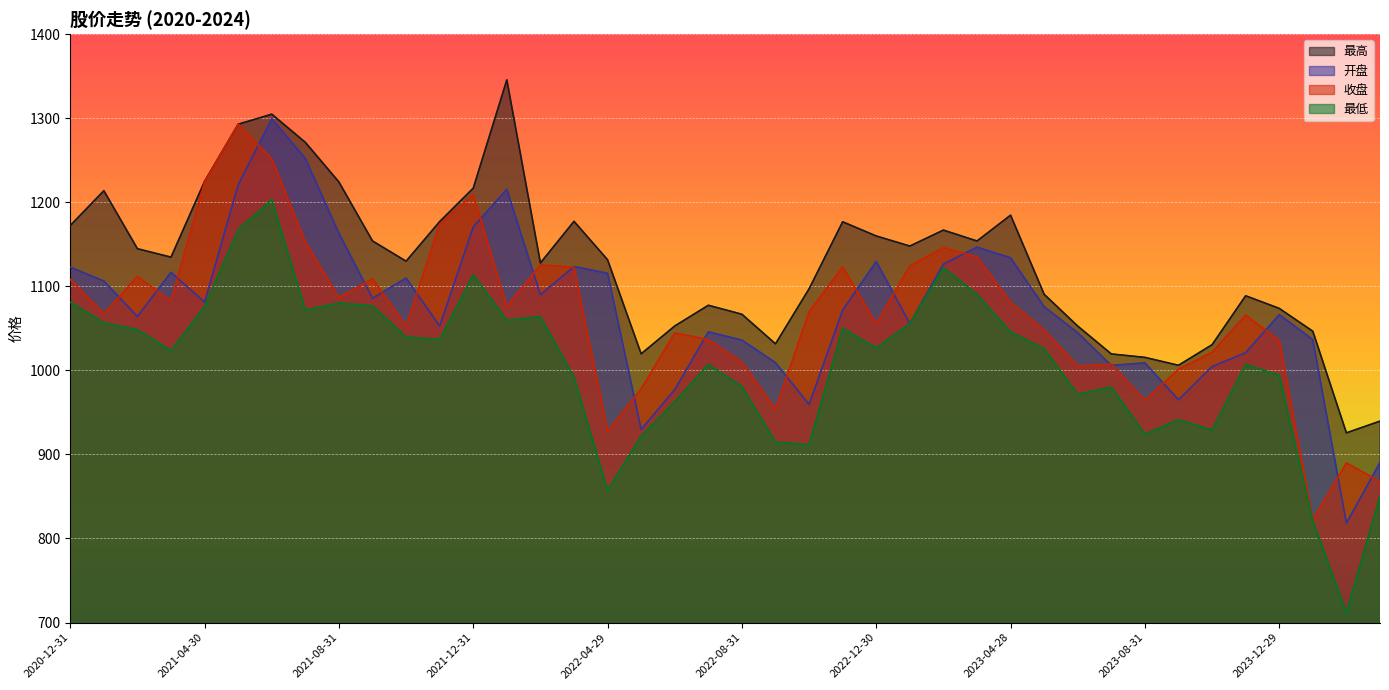

What is the average value of the 收盘 series?

1066.5